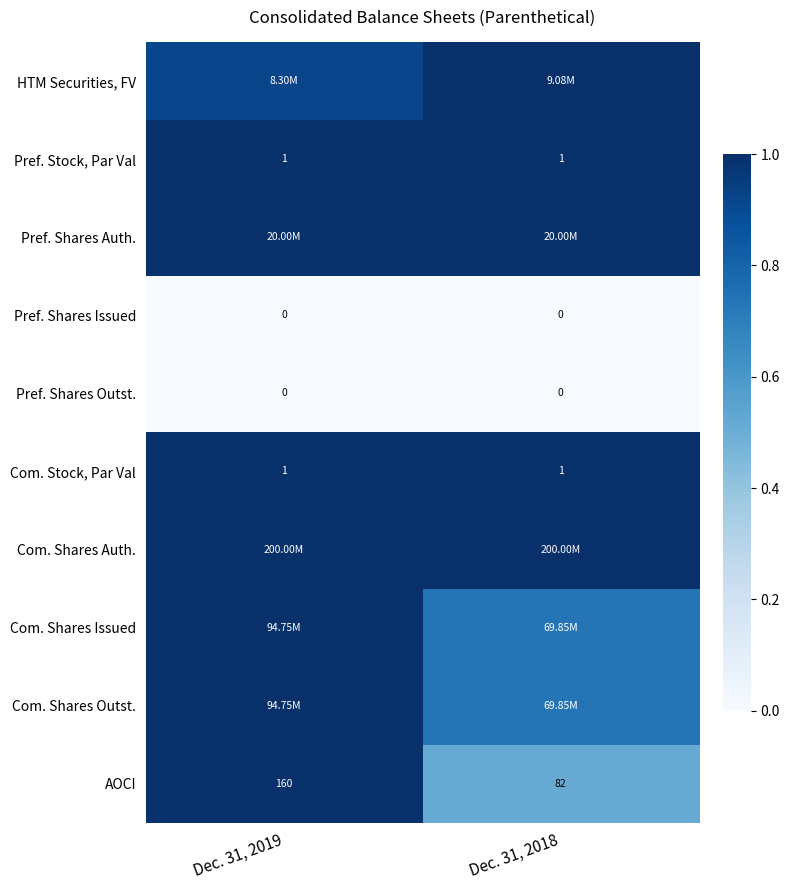

At how many categories does at least one series exceed 0?

2